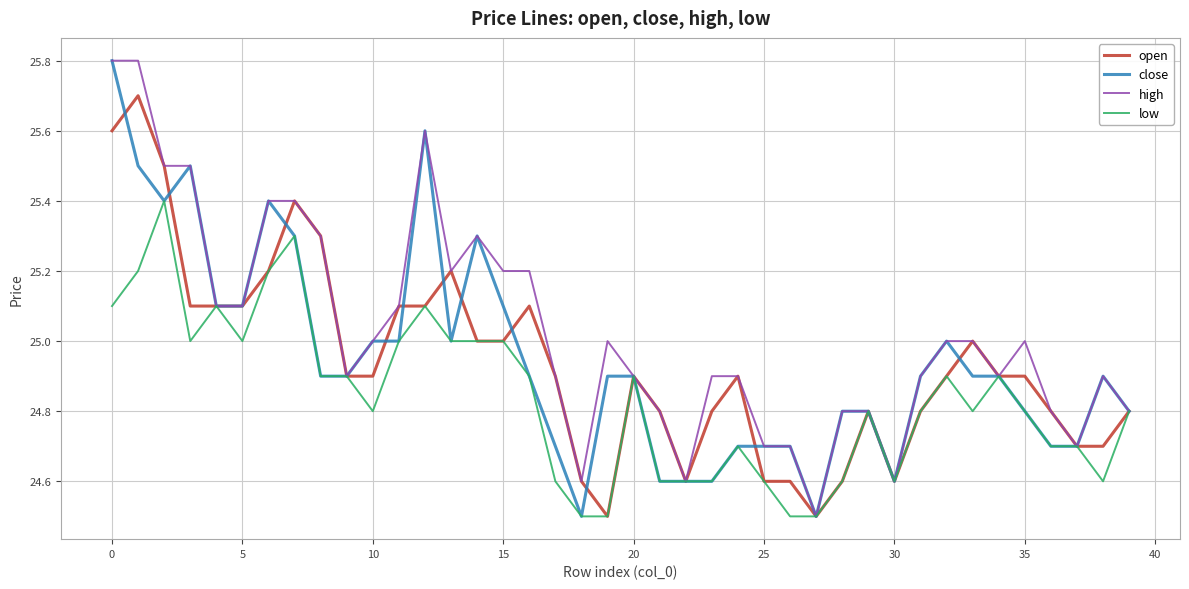

What is the smallest value displayed?

24.5